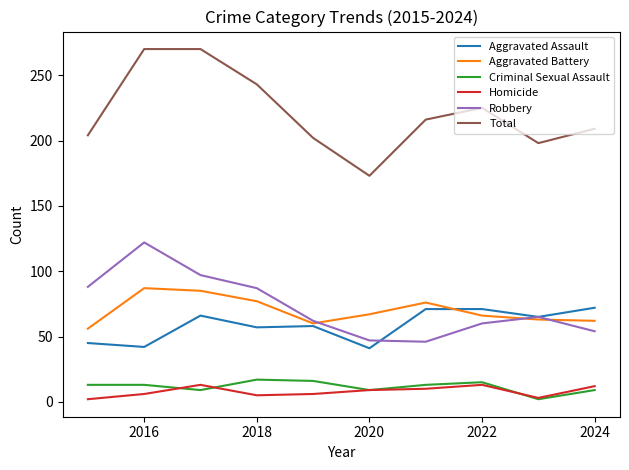

How many lines are shown in the chart?

6